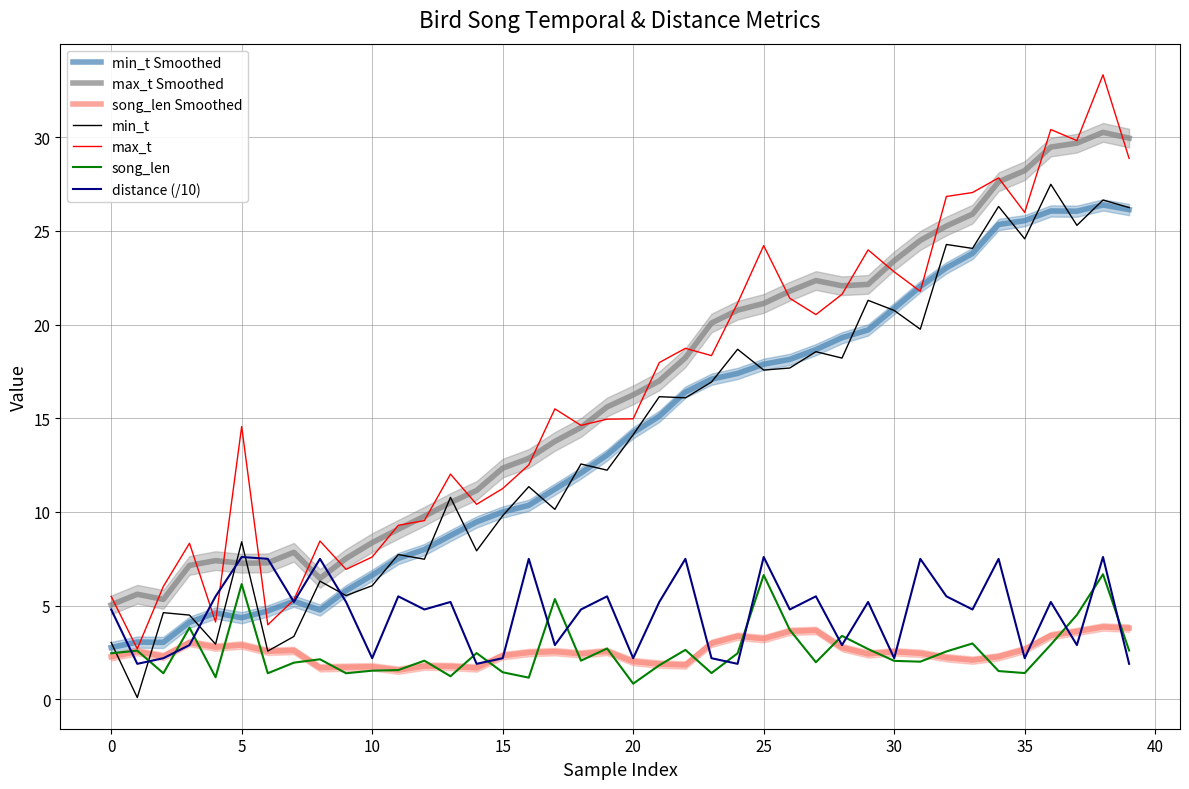

Is it true that song_len equals 1.7 at 38?

False